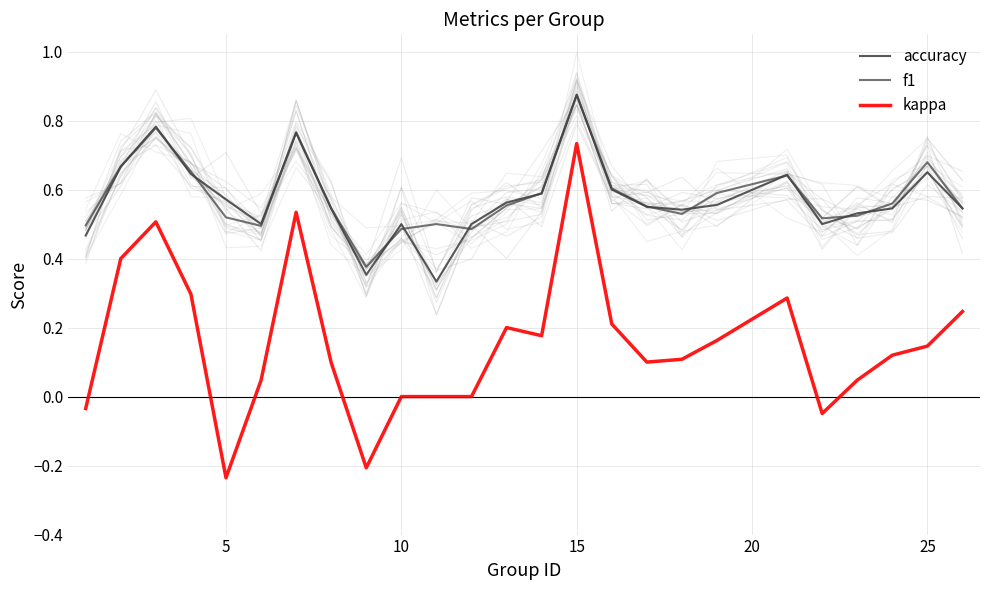

Where is the first local minimum for kappa?

5